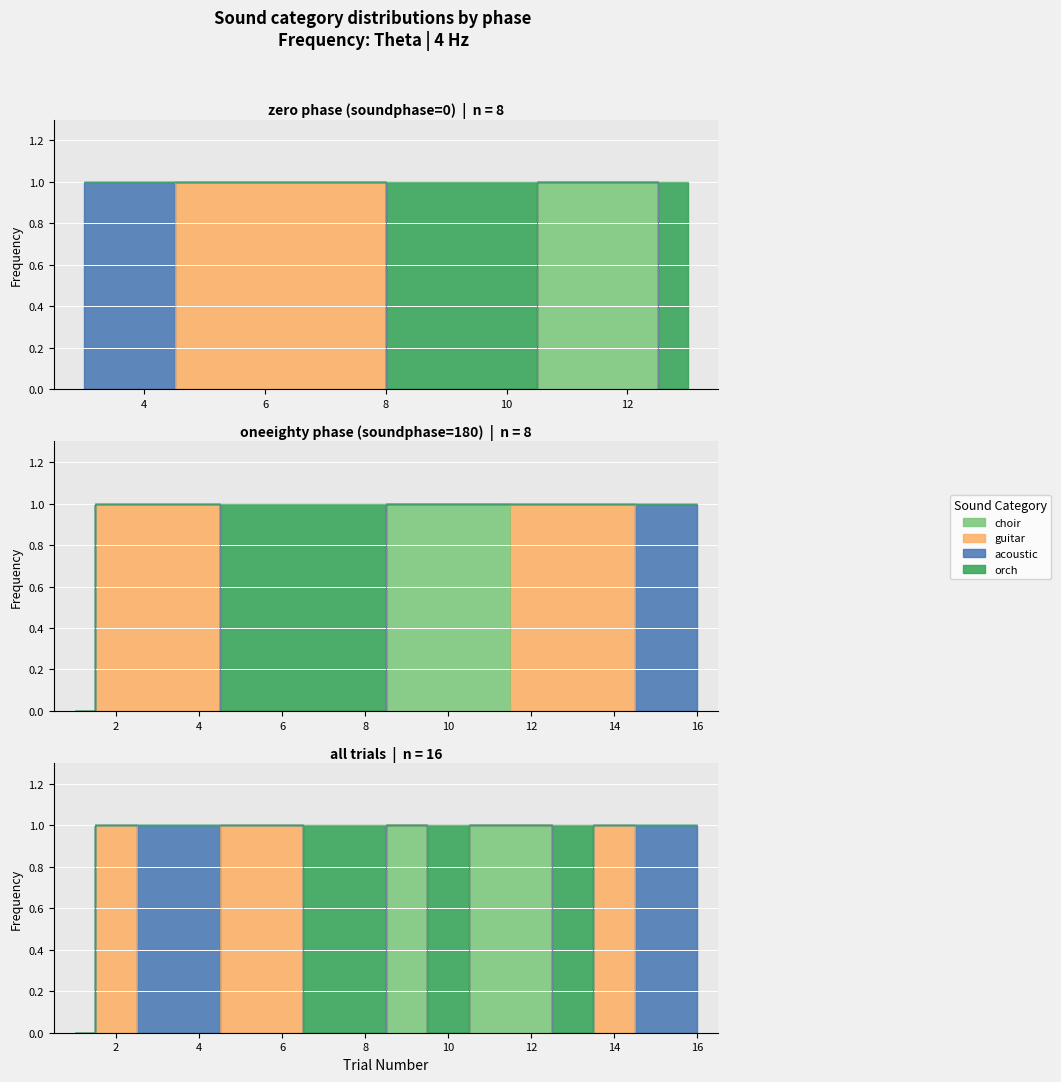

At how many categories does at least one series exceed 0?

15